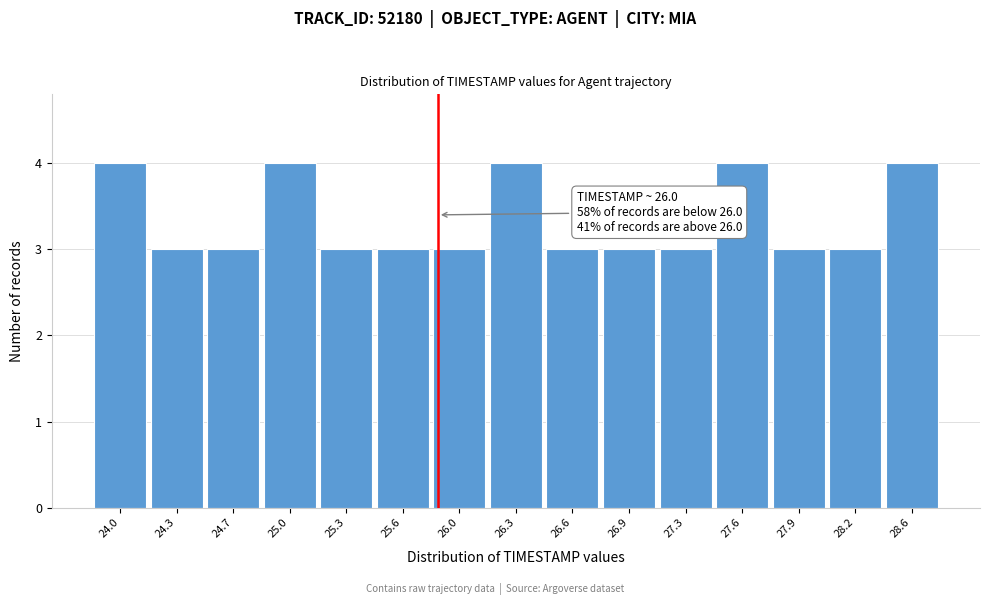

Reading left to right, transcribe all the data shown in this chart.

24.0=4	24.3=3	24.7=3	25.0=4	25.3=3	25.6=3	26.0=3	26.3=4	26.6=3	26.9=3	27.3=3	27.6=4	27.9=3	28.2=3	28.6=4